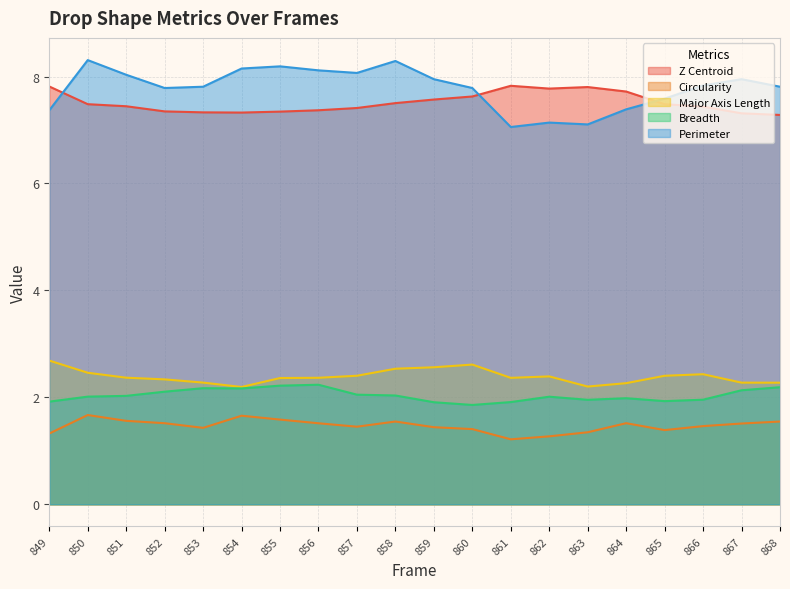

True or false: Z Centroid and Major Axis Length intersect in this chart.

False